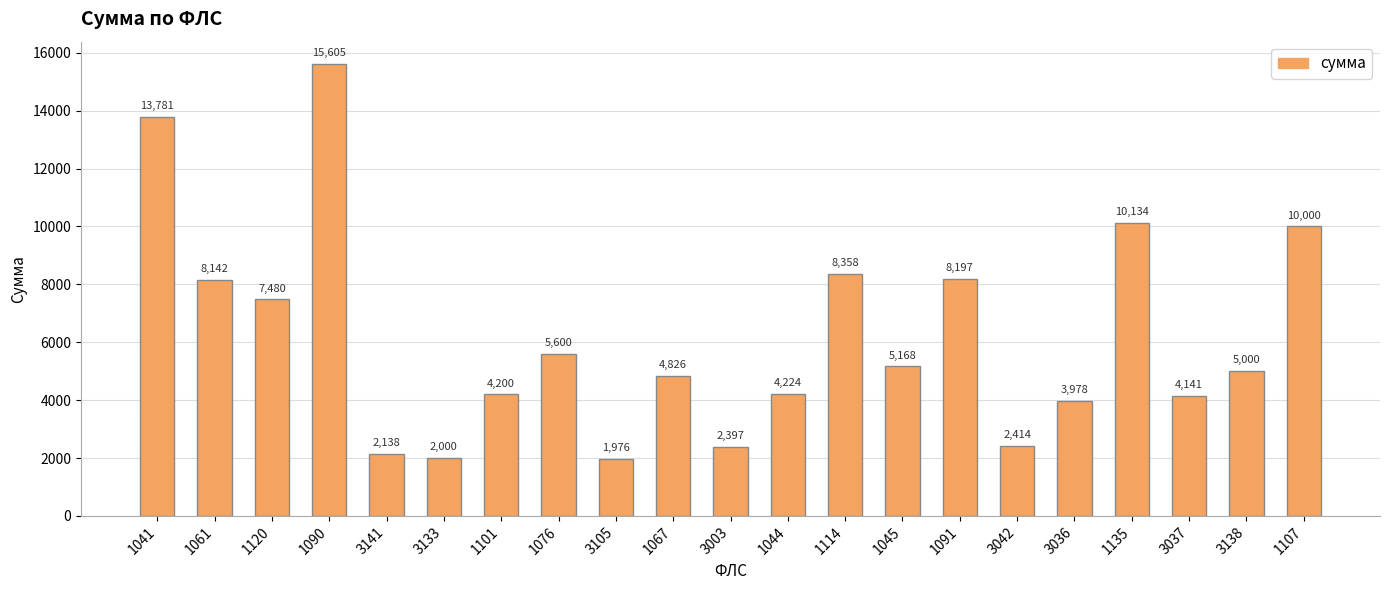

What is the value of the 17th bar from the left?

3977.9